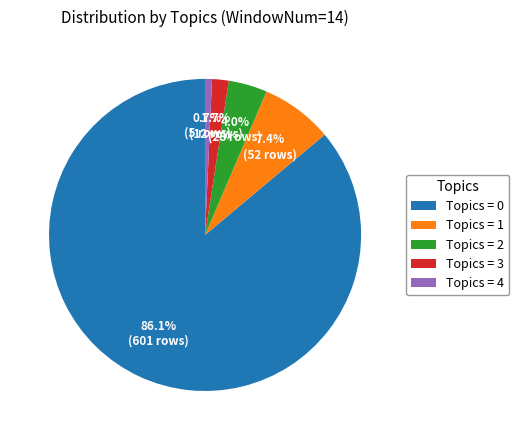

How many slices are in this pie chart?

5